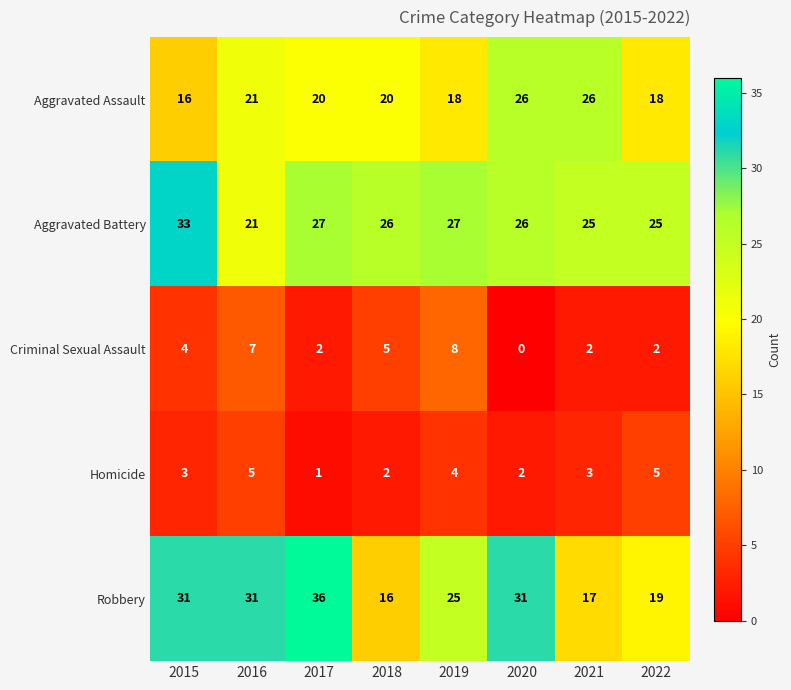

What is the sum of all Aggravated Battery values?

210